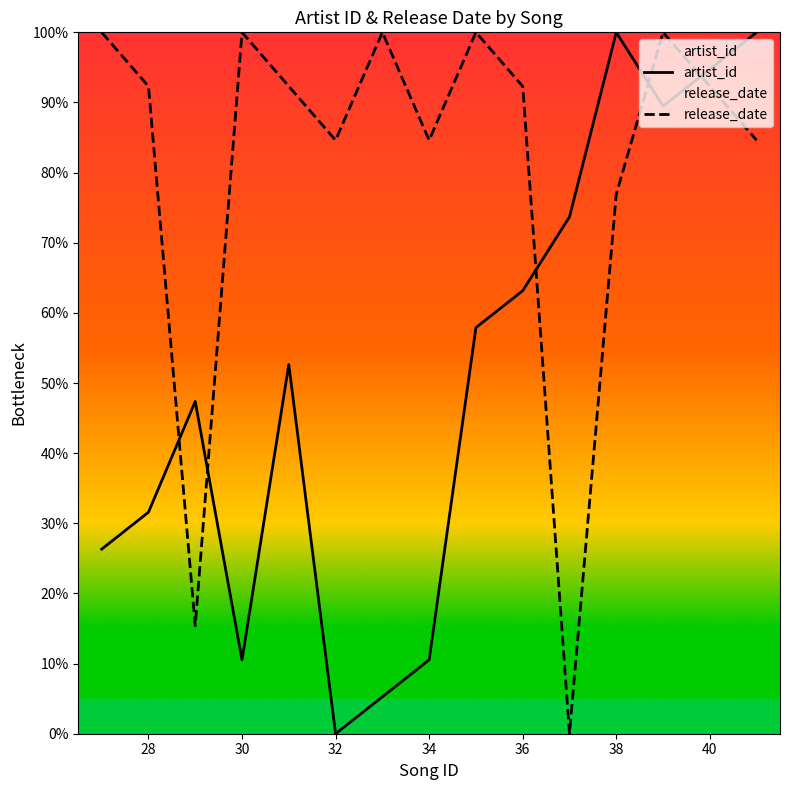

What value does the artist_id series have at 30?

10.5